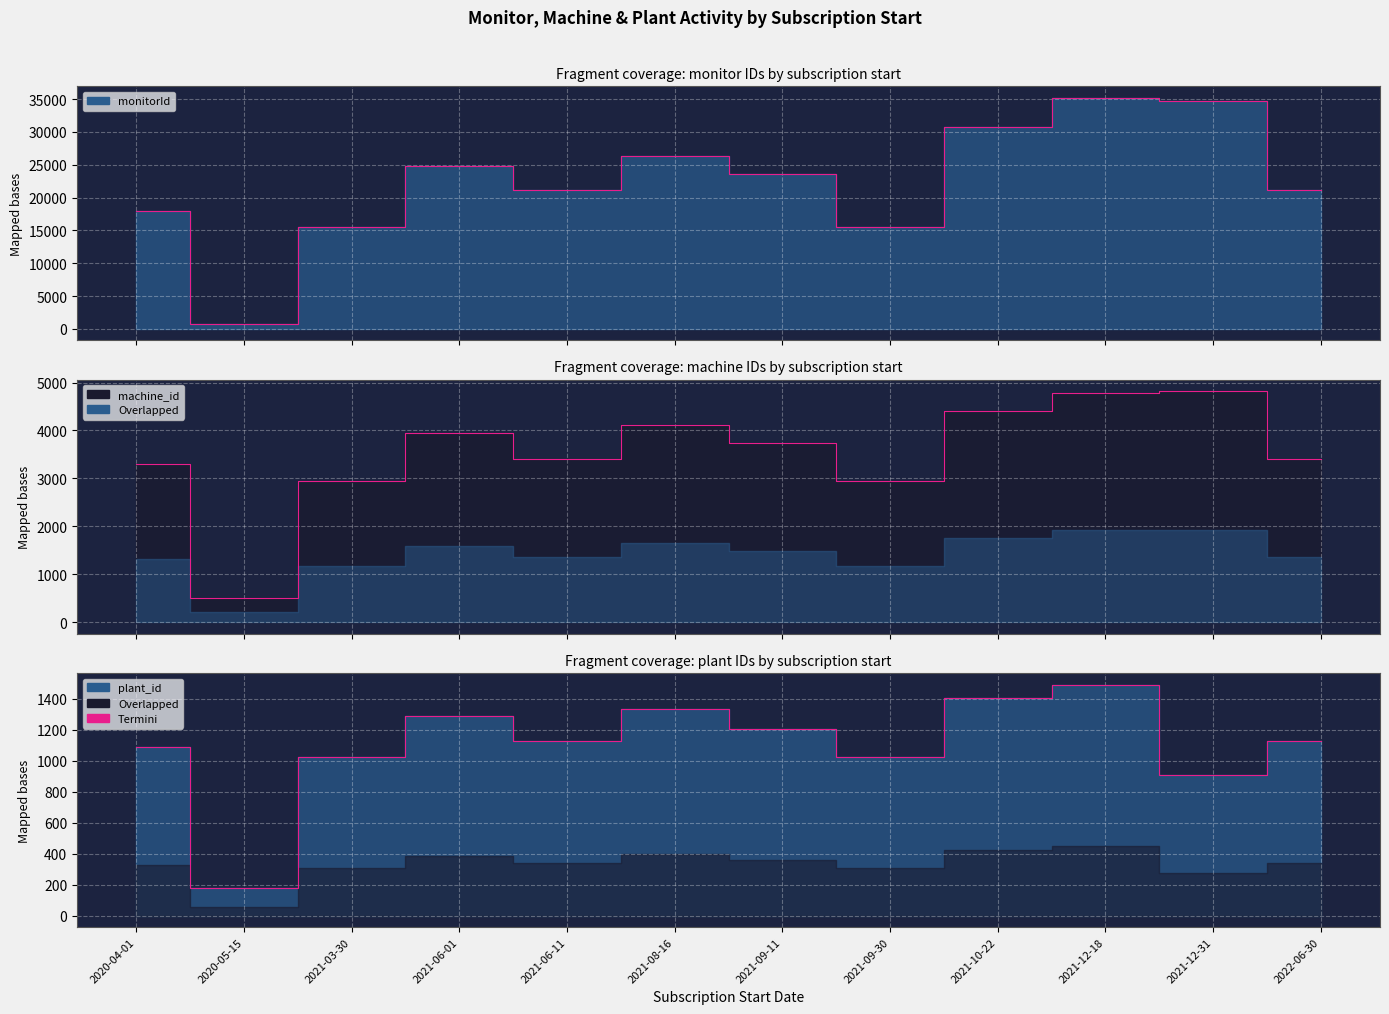

Reading right to left, extract all data points from this chart.

1124	910	1491	1404	1025	1206	1332	1124	1287	1025	177	1091